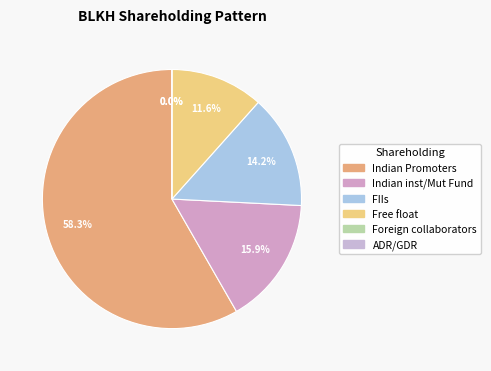

To the nearest percent, what is the average slice percentage?

17%